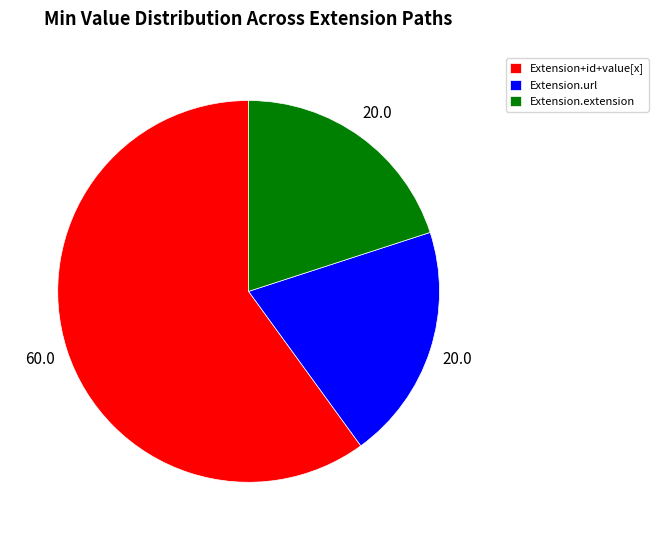

Is there a majority slice in this chart?

Yes